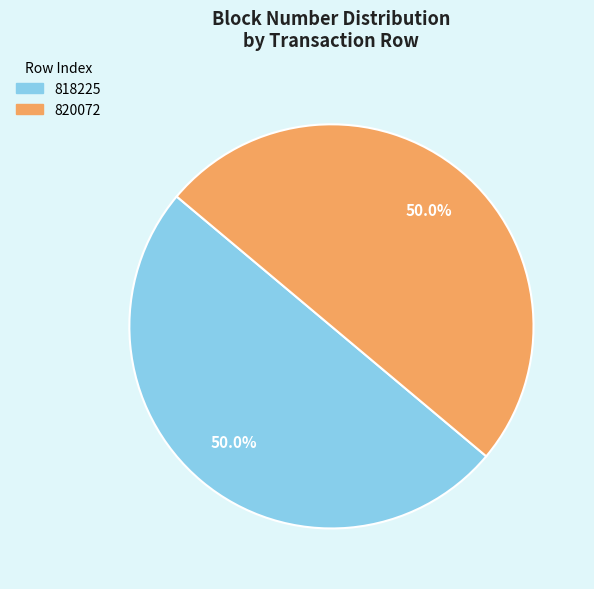

The 818225 slice represents 50% of the pie. True or false?

True